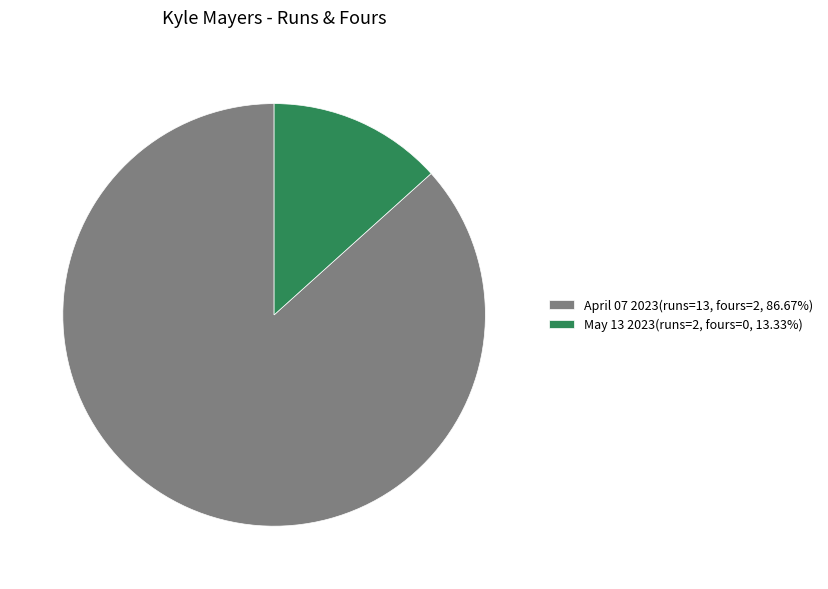

Combined, do April 07 2023(runs=13, fours=2, 86.67%) and May 13 2023(runs=2, fours=0, 13.33%) account for over 50%?

Yes